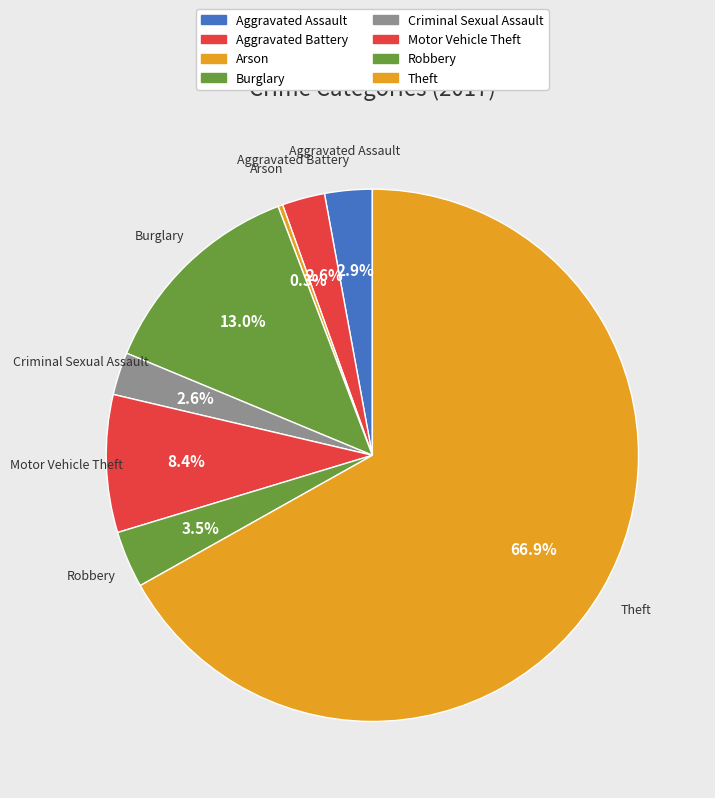

Which slice represents more than half of the pie?

Theft